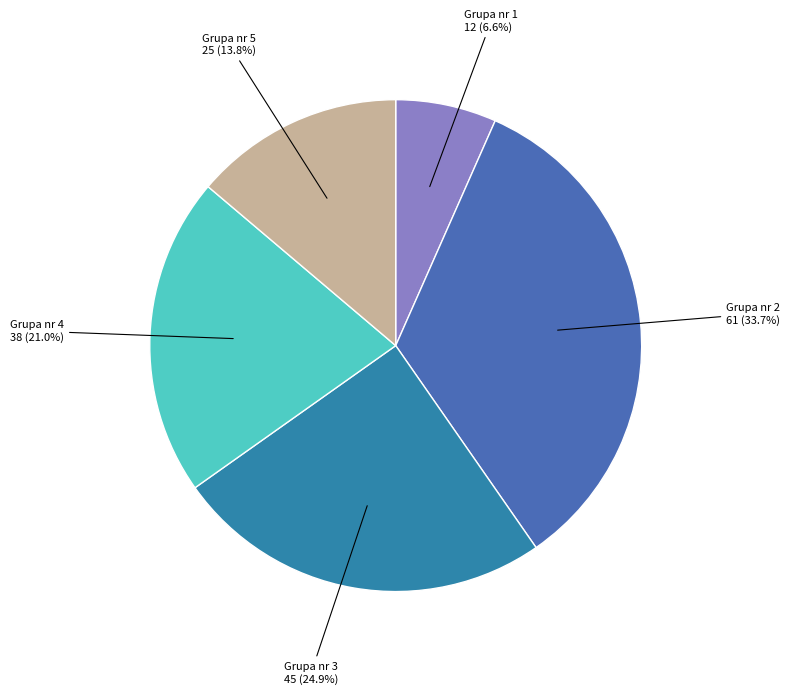

To the nearest percent, what is the average slice percentage?

20%